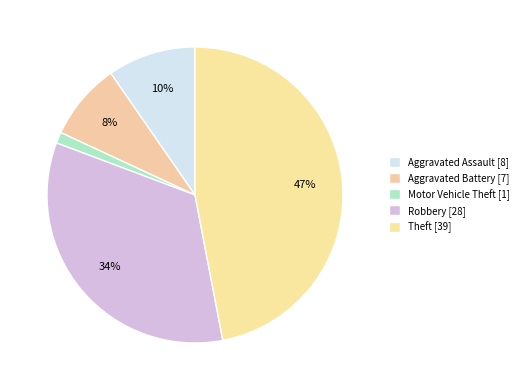

Count the number of slices in the pie.

5